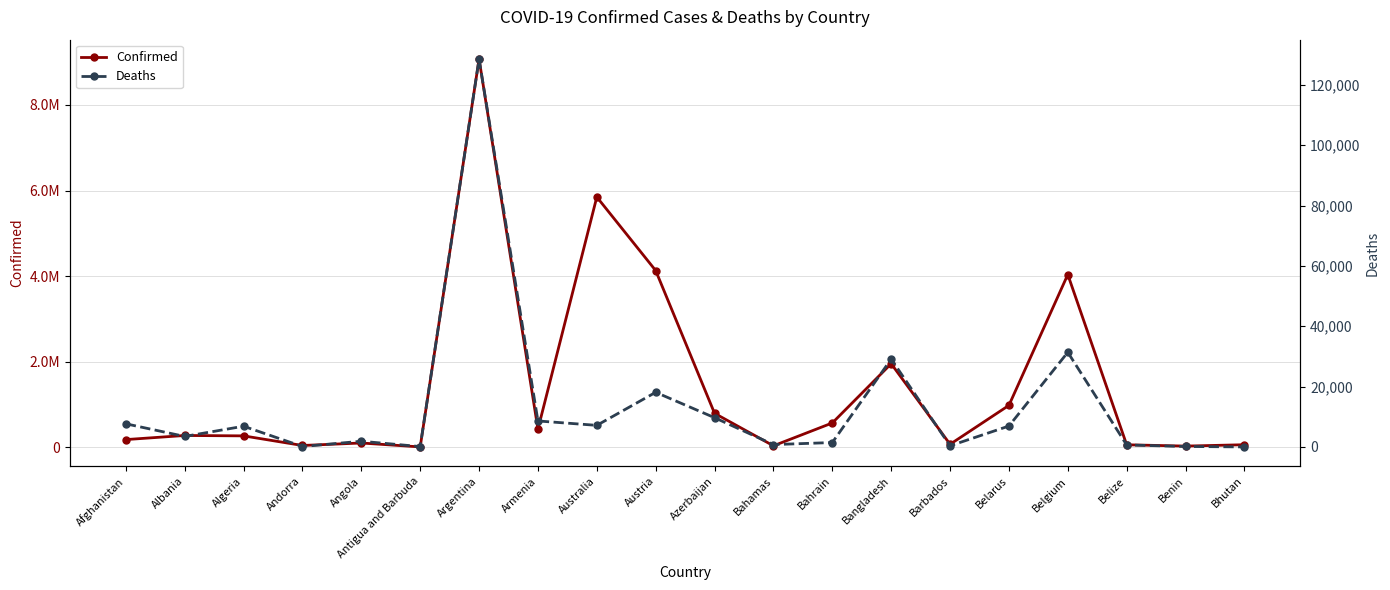

What is the sum of the Confirmed values at Bhutan and Antigua and Barbuda?

66447